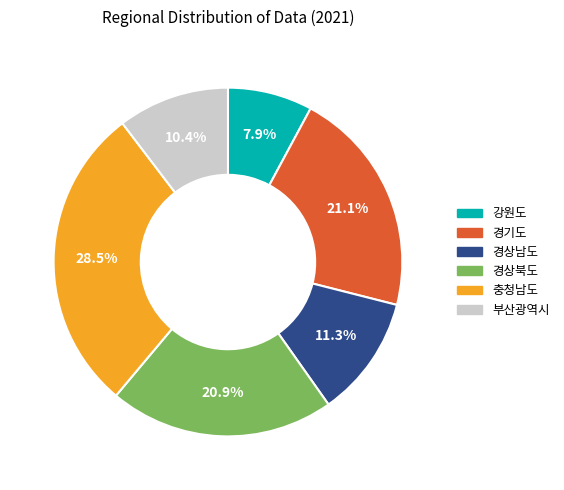

Does 경상북도 represent more than half of the total?

No